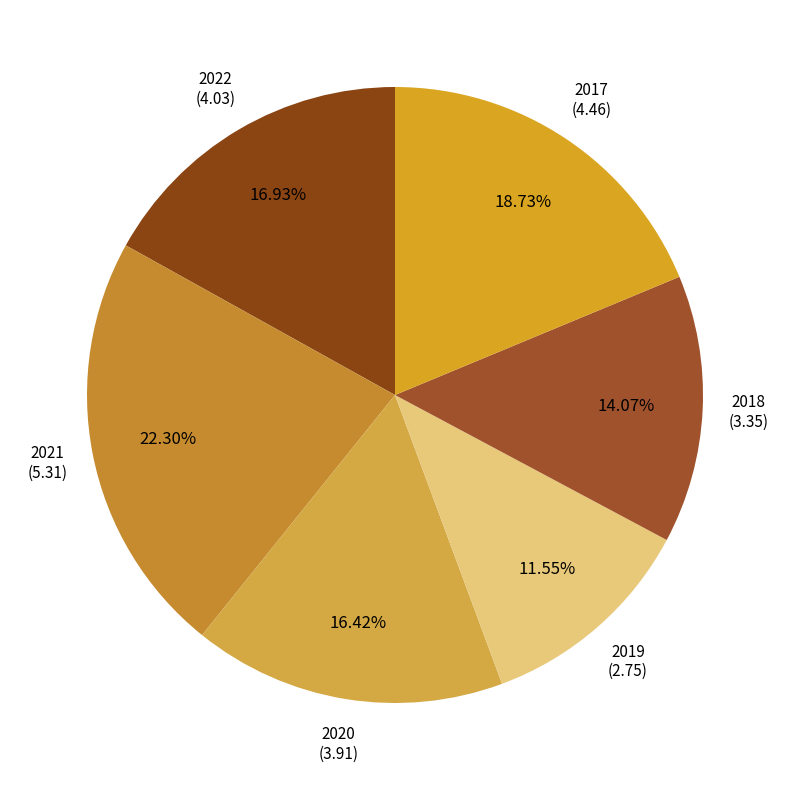

Is there any slice that represents more than half of the pie?

No